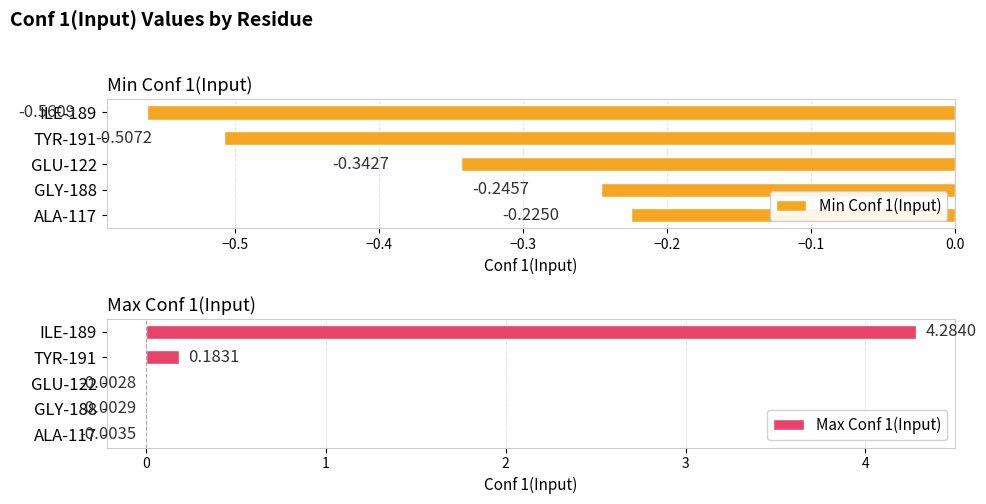

What is the value of the Min Conf 1(Input) bar at the 4th from the left?

-0.2